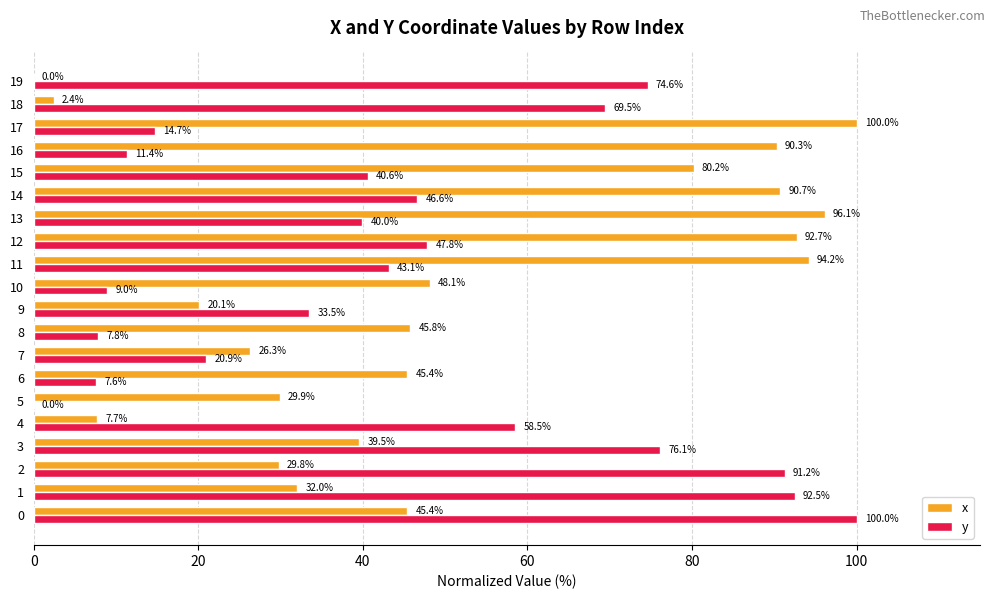

What is the sum of the x values at 14 and 5?

120.6